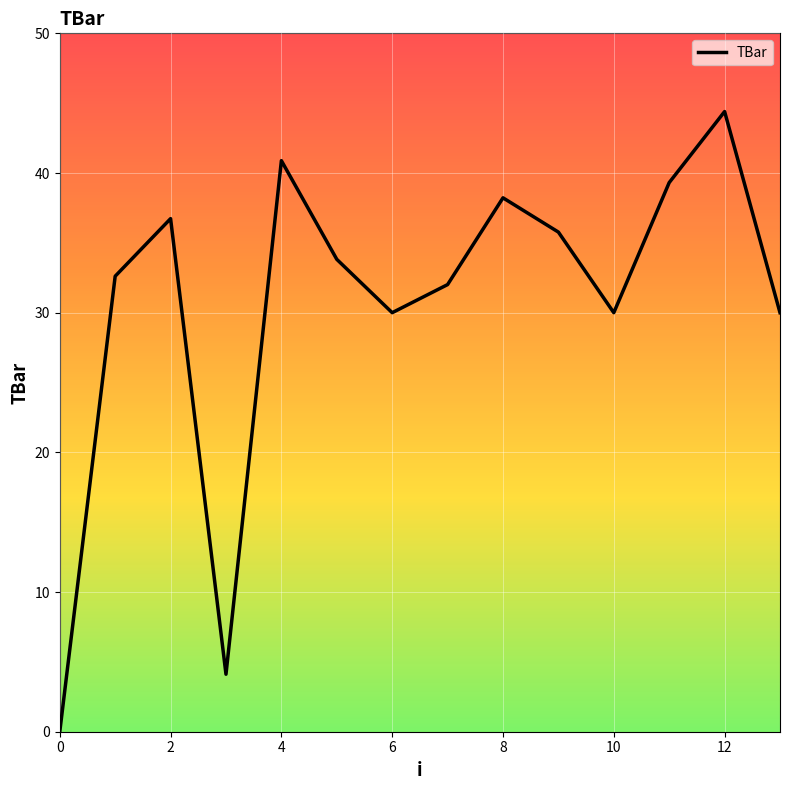

What is the sum of all values?

427.9